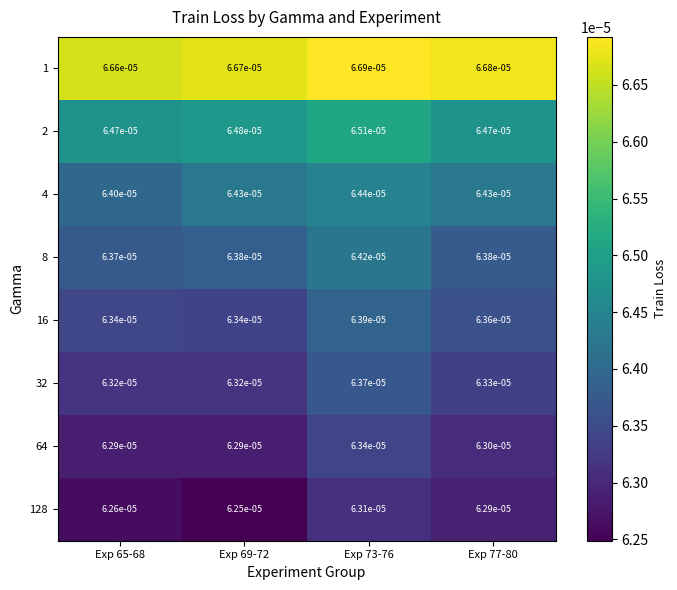

Is the value of 32 at Exp 77-80 greater than the value of 64 at Exp 69-72?

Yes